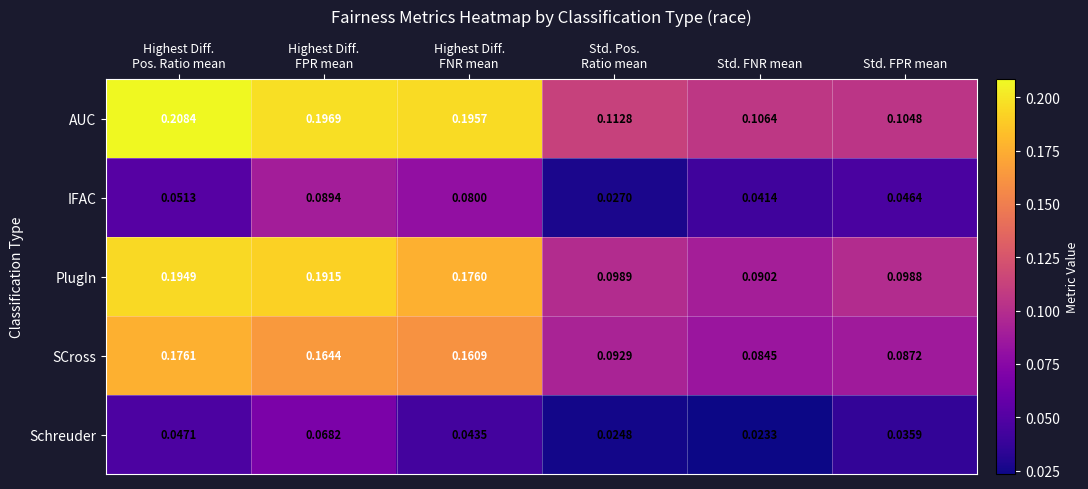

What is the total value across all series at Highest Diff.
FPR mean?

0.7